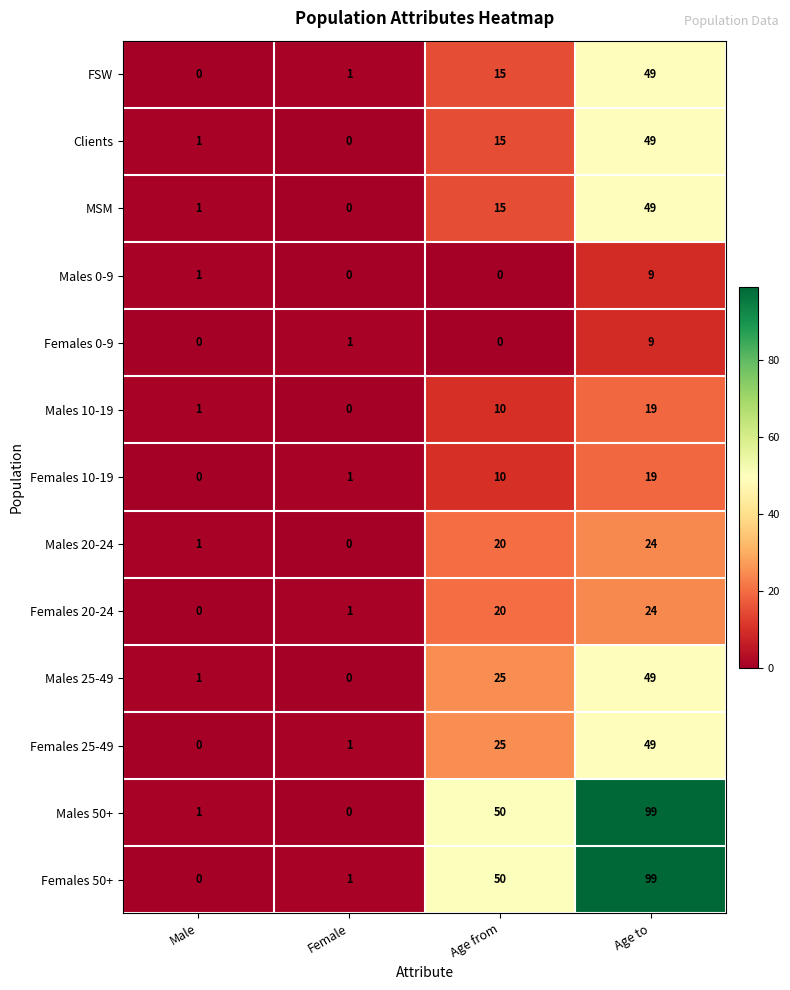

Where is Males 0-9 nearest to the value 4?

Male